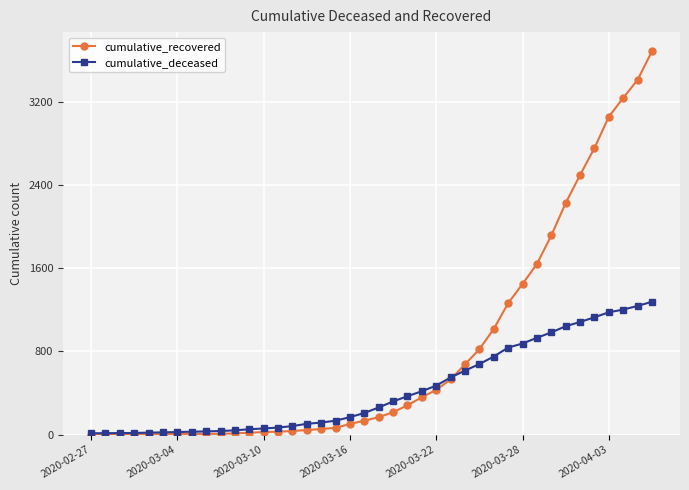

Rank the series by their average value, from lowest to highest.

cumulative_deceased, cumulative_recovered